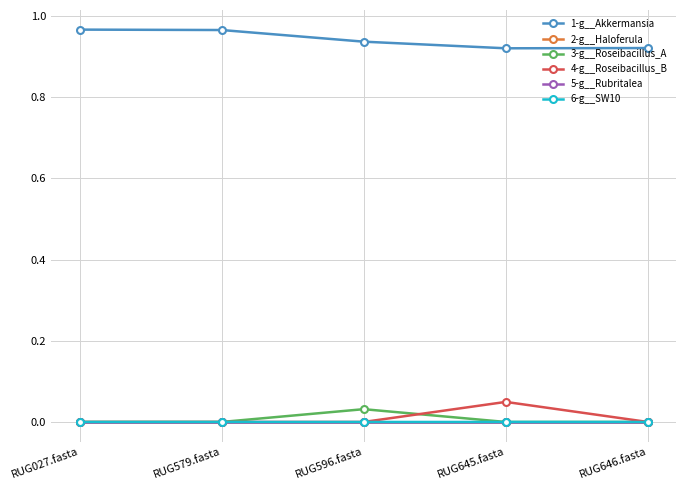

What is the spread (max minus min) of values at RUG645.fasta?

0.9